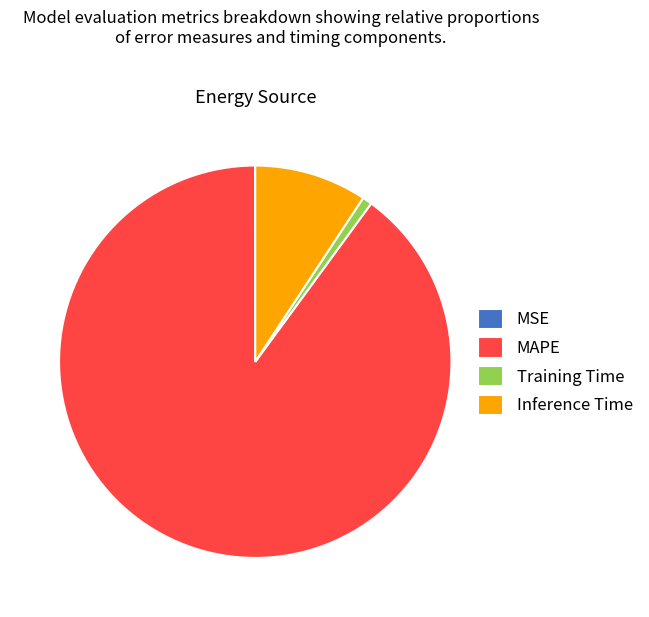

Which has a higher value, Training Time or Inference Time?

Inference Time